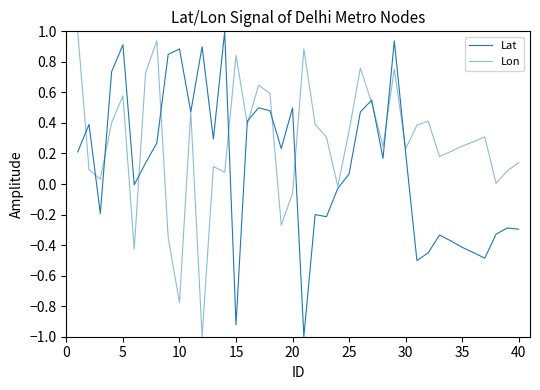

Does the chart have visible grid lines?

No